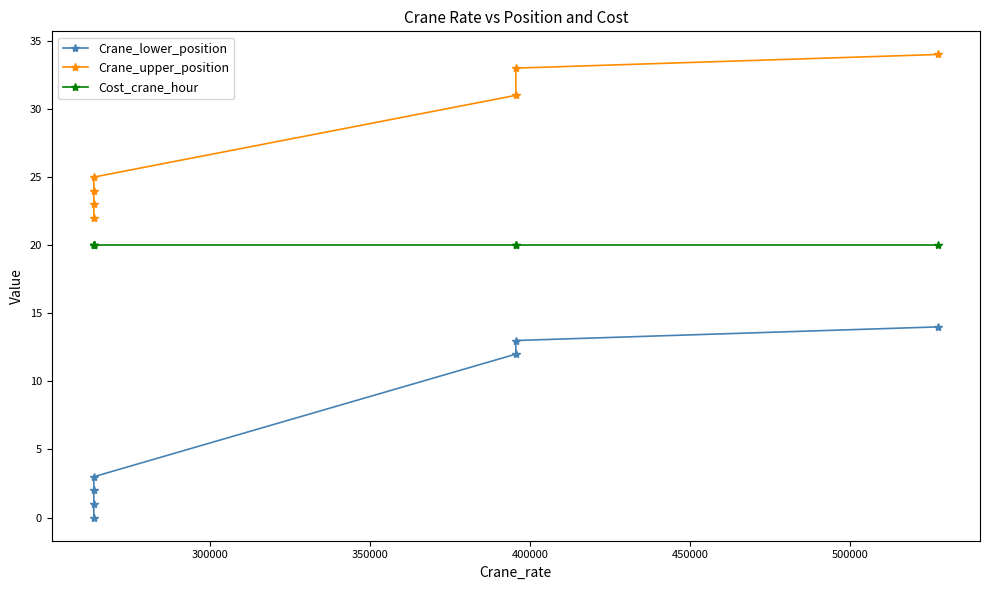

Rank the series by their average value, from highest to lowest.

Crane_upper_position, Cost_crane_hour, Crane_lower_position